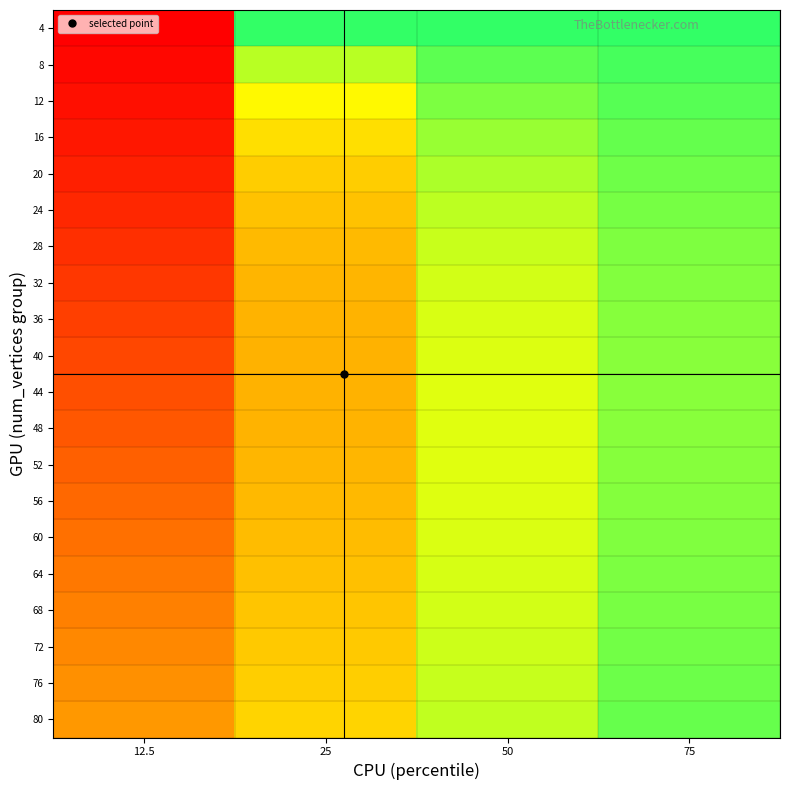

What is the total value across all series at 75?

12.7